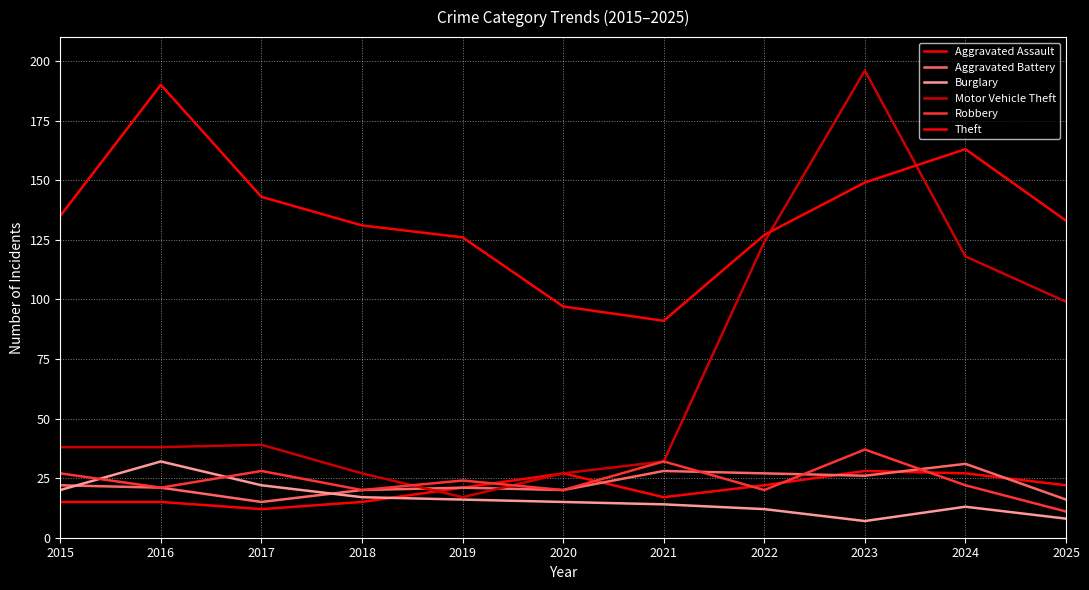

True or false: Motor Vehicle Theft has more than 2 interior local peaks.

False